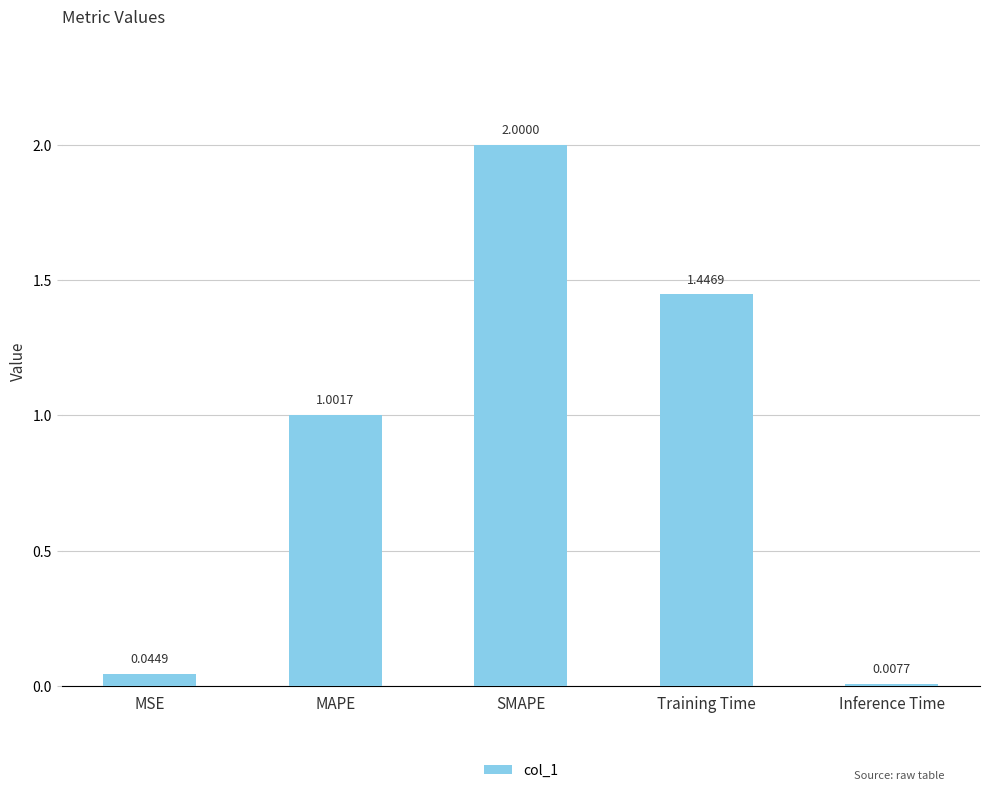

Where is the data nearest to the value 1?

MAPE